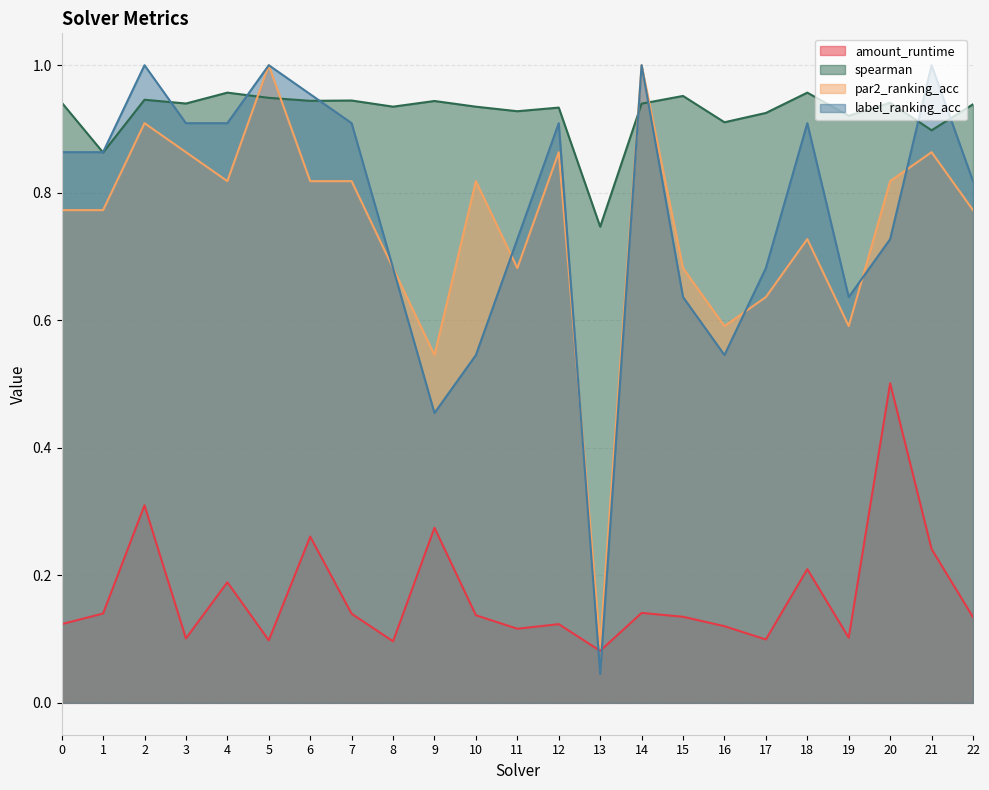

Rank the series at 10 from highest to lowest value.

spearman, par2_ranking_acc, label_ranking_acc, amount_runtime